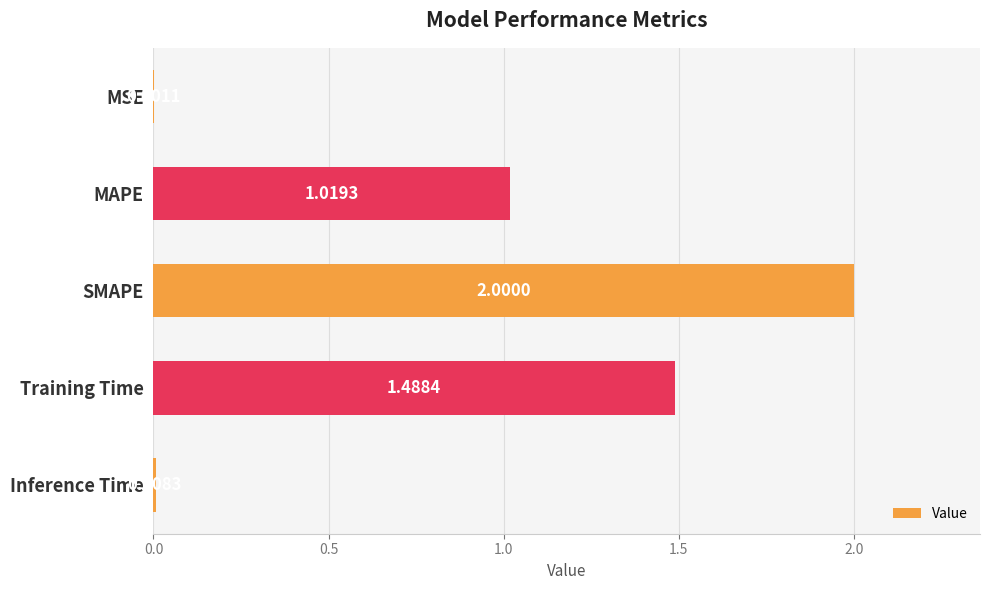

At which category does the chart reach its peak across all series?

SMAPE